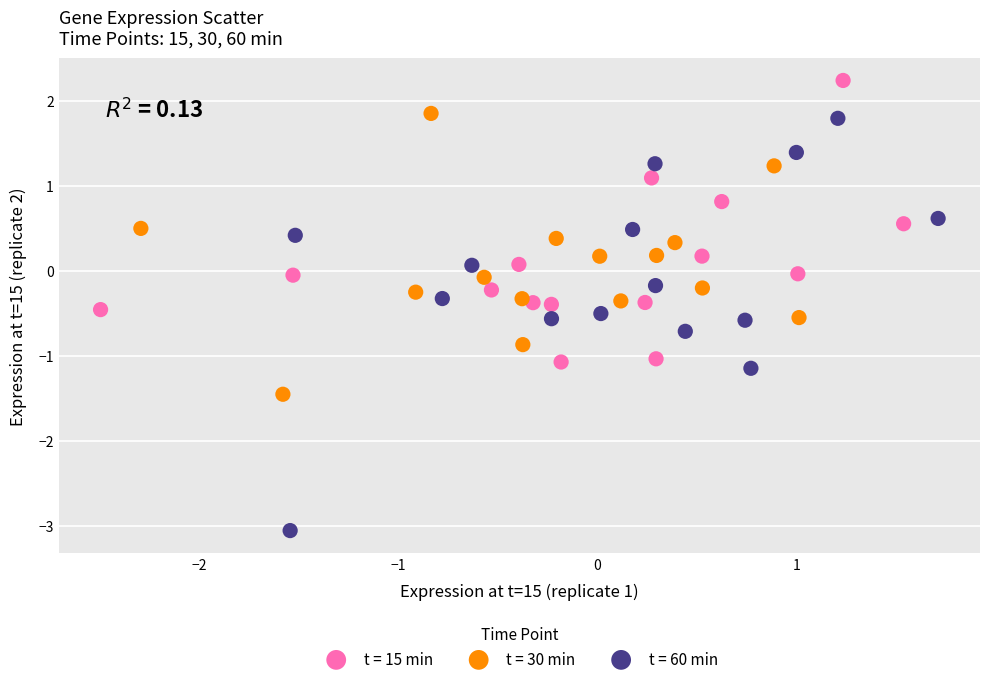

What are all the series names shown in the legend?

t = 15 min, t = 30 min, t = 60 min